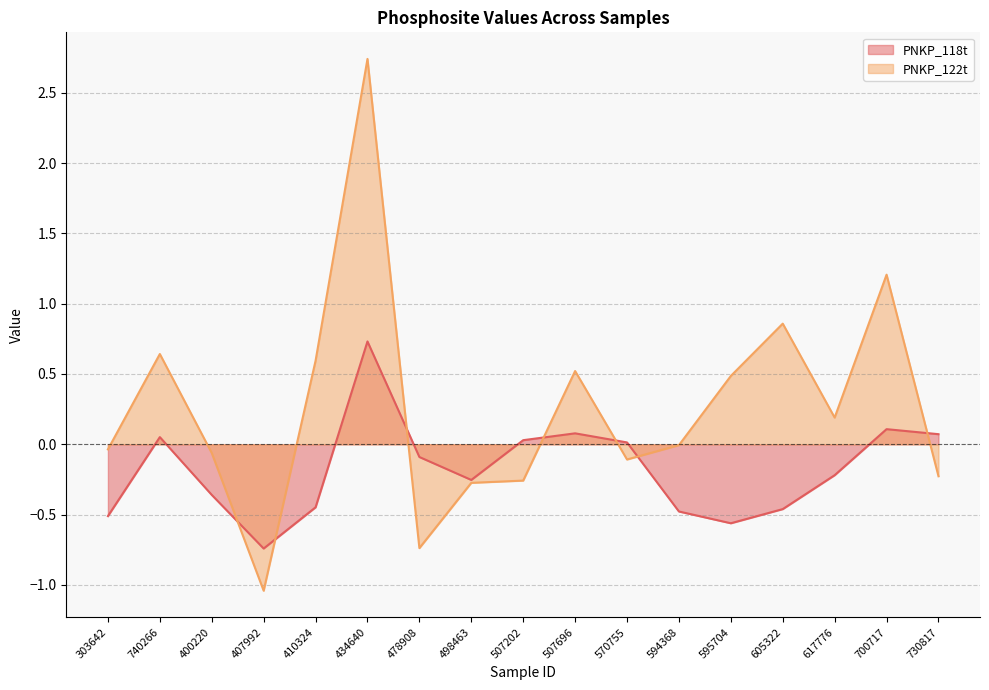

Which has a higher value, 700717 or 410324?

700717